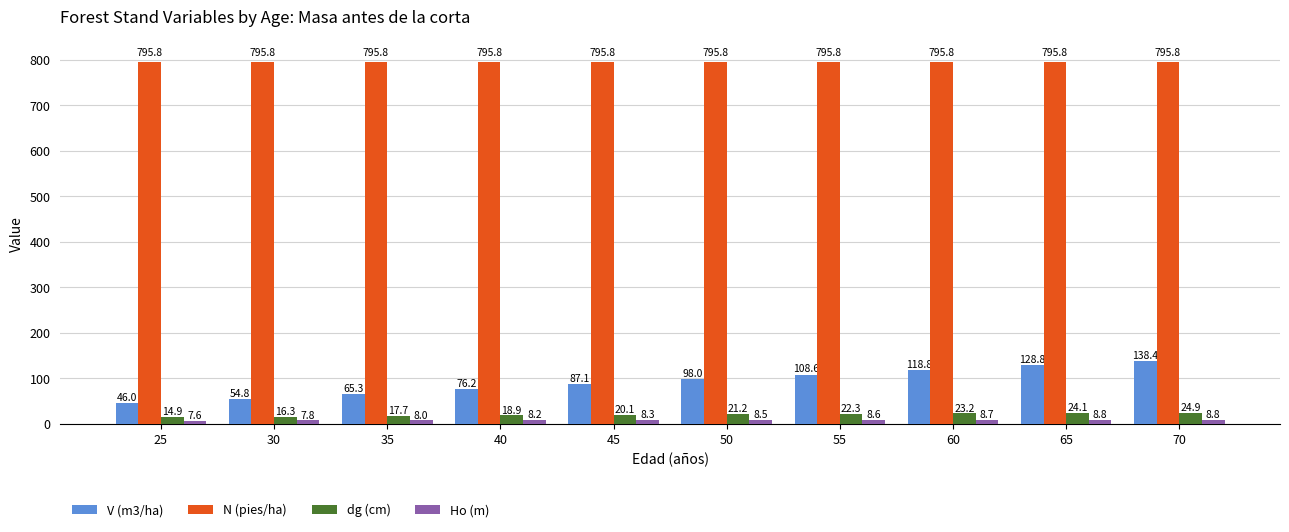

What is the value of the N (pies/ha) bar at the 8th from the left?

795.8